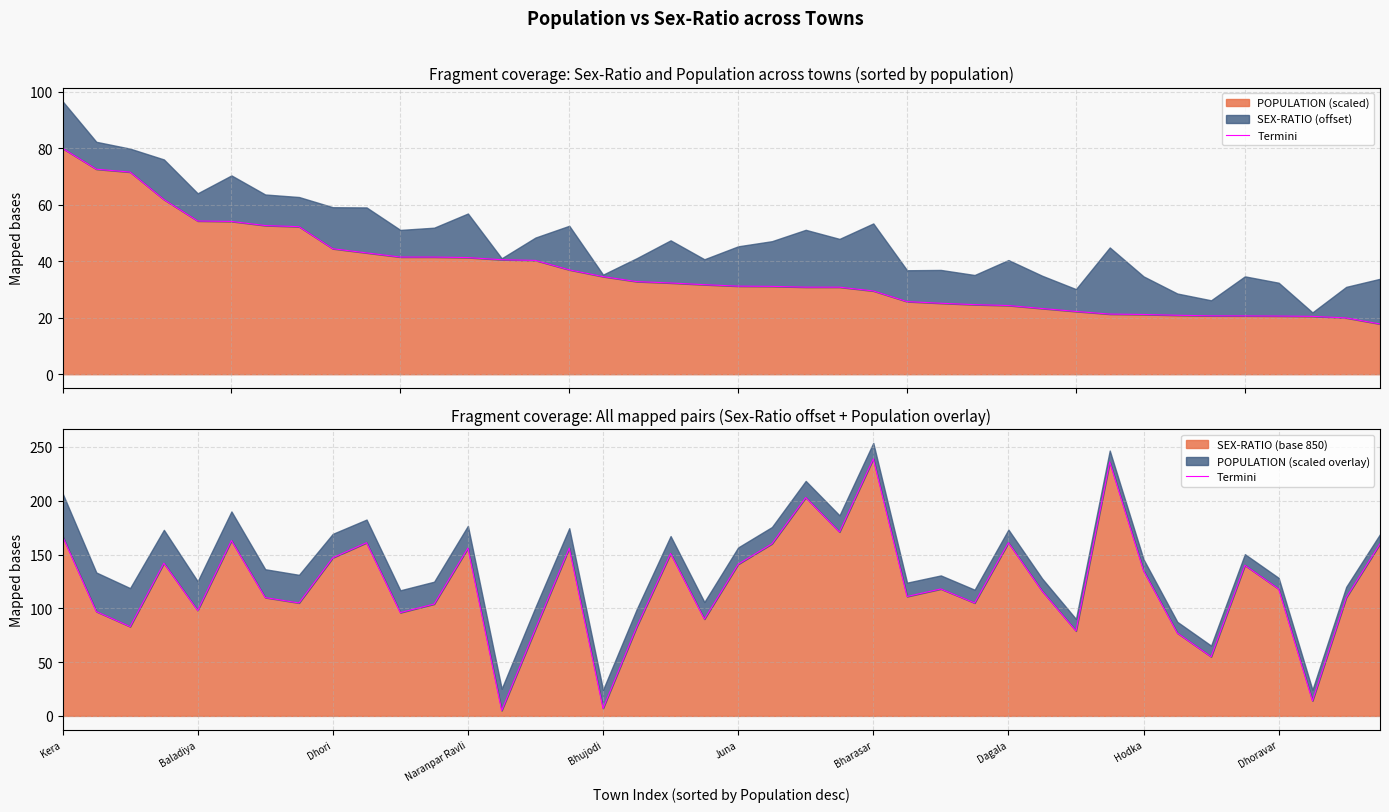

True or false: SEX-RATIO (base 850) has a value of 147 at Dhori.

True